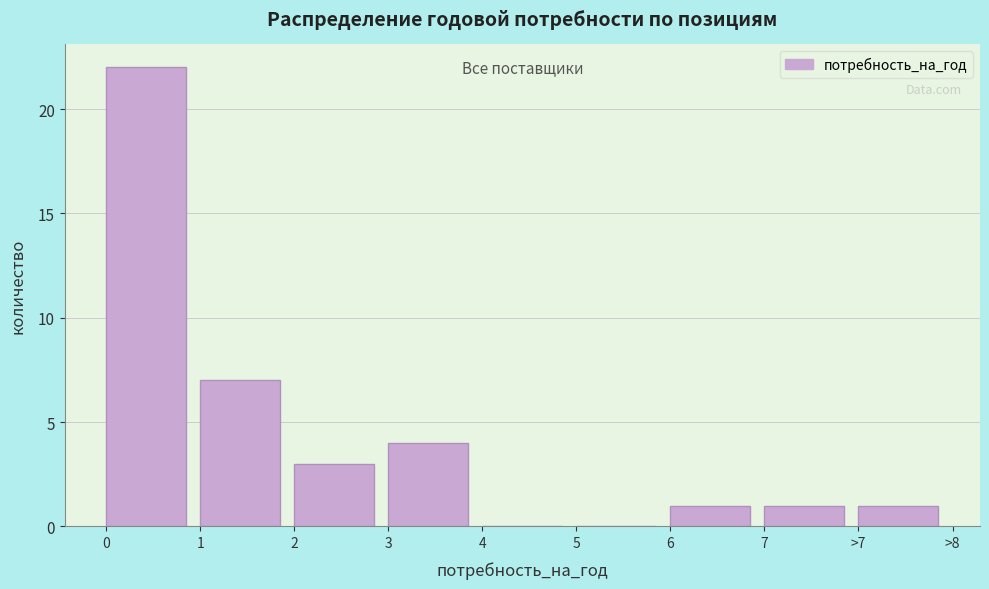

Reading right to left, list all the values displayed in this chart.

>7=1	7=1	6=1	5=0	4=0	3=4	2=3	1=7	0=22